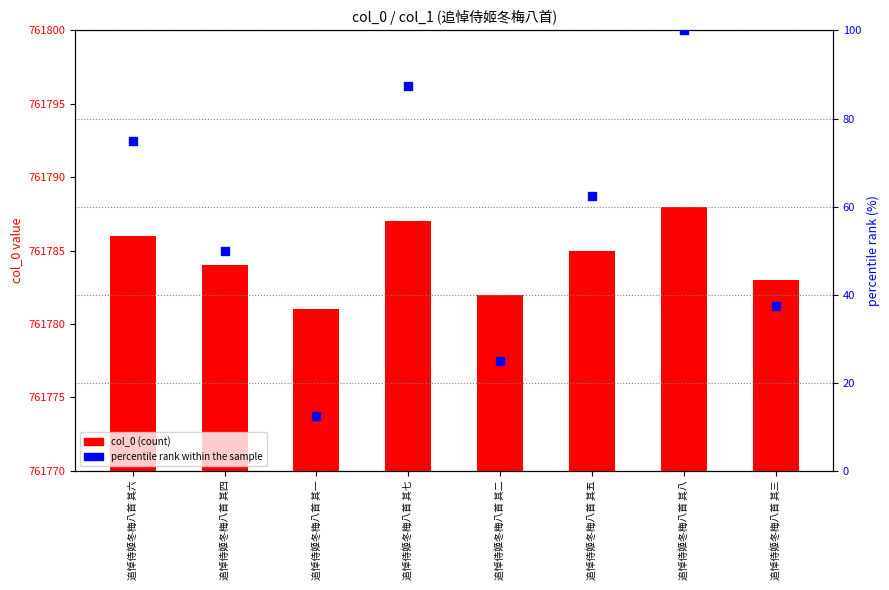

Which series has the widest spread of Y values?

percentile rank within the sample